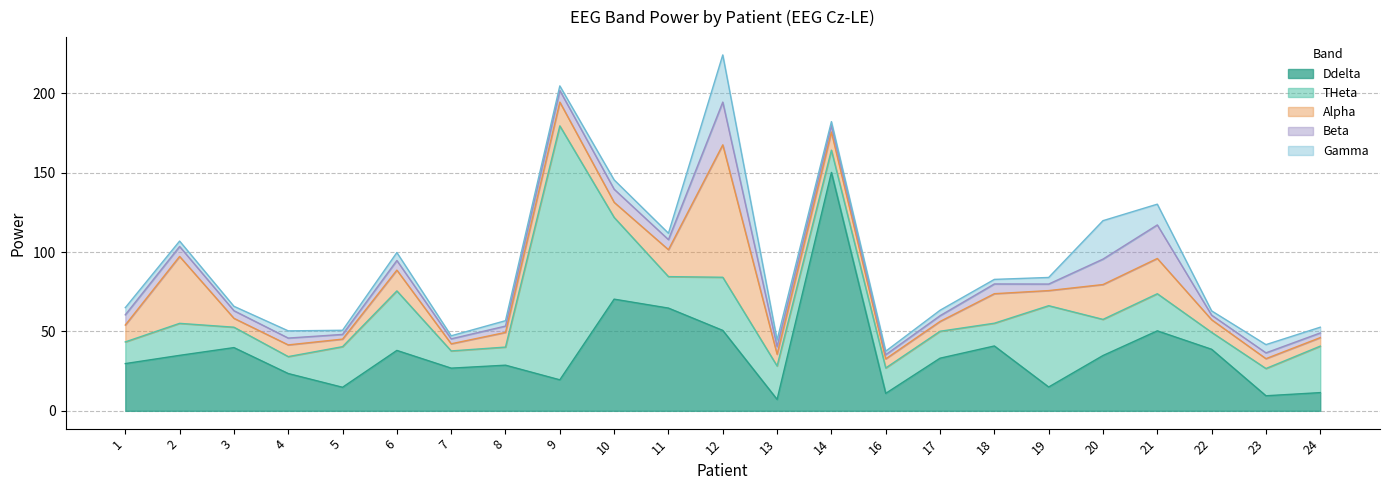

What are all the series names shown in the legend?

Ddelta, THeta, Alpha, Beta, Gamma